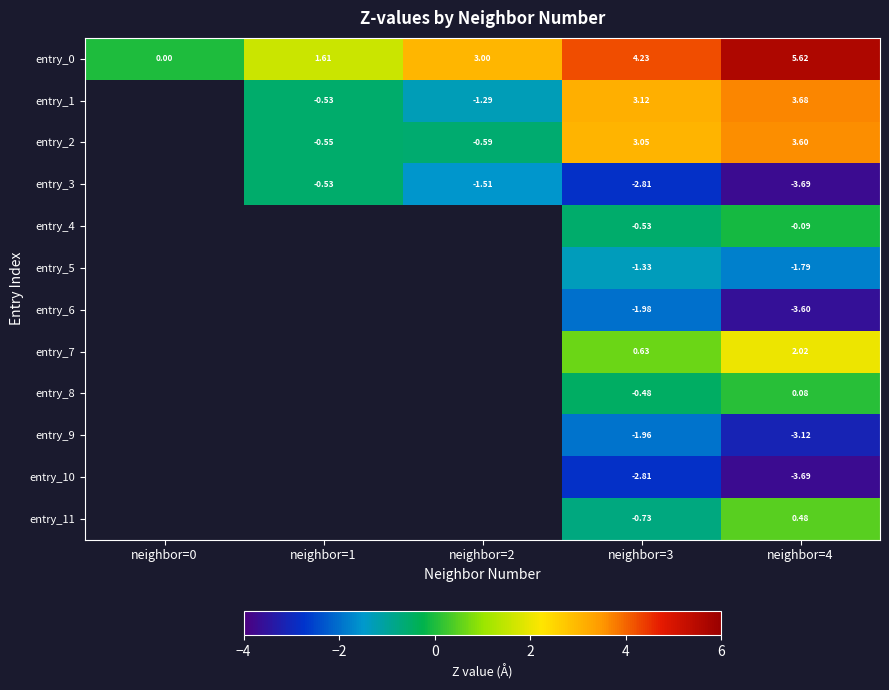

How many positive values does the entry_0 series have?

4